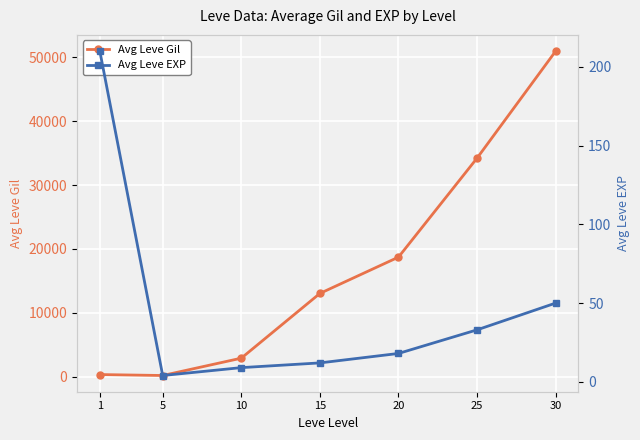

True or false: Avg Leve Gil has more than 1 interior local peaks.

False